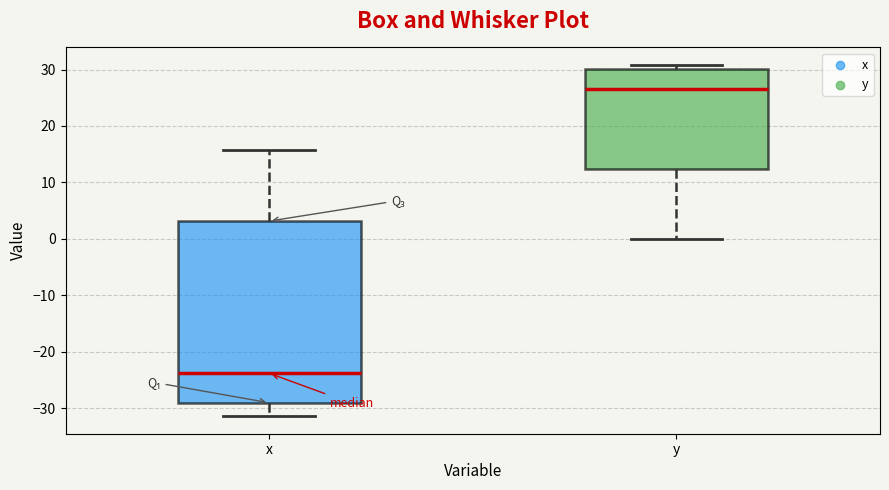

Which box is the tallest, from its lower edge to its upper edge?

x